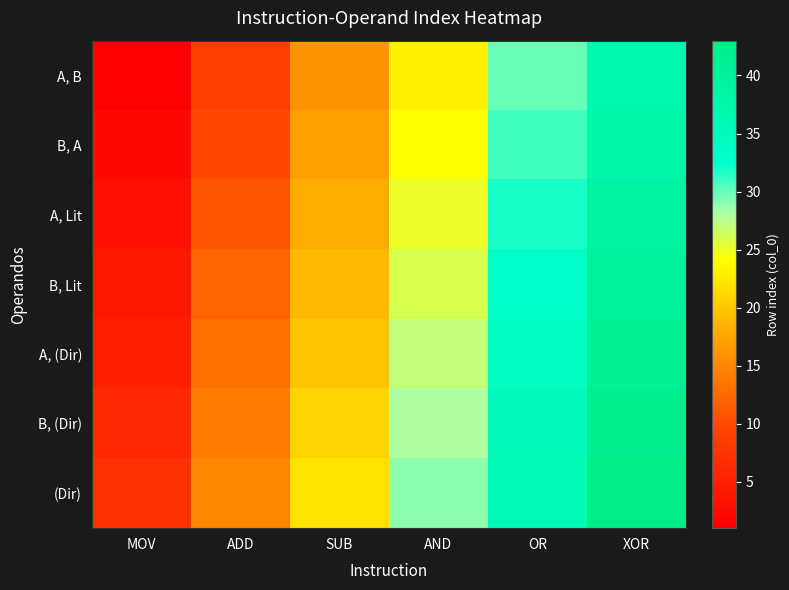

How many series are shown in this chart?

7